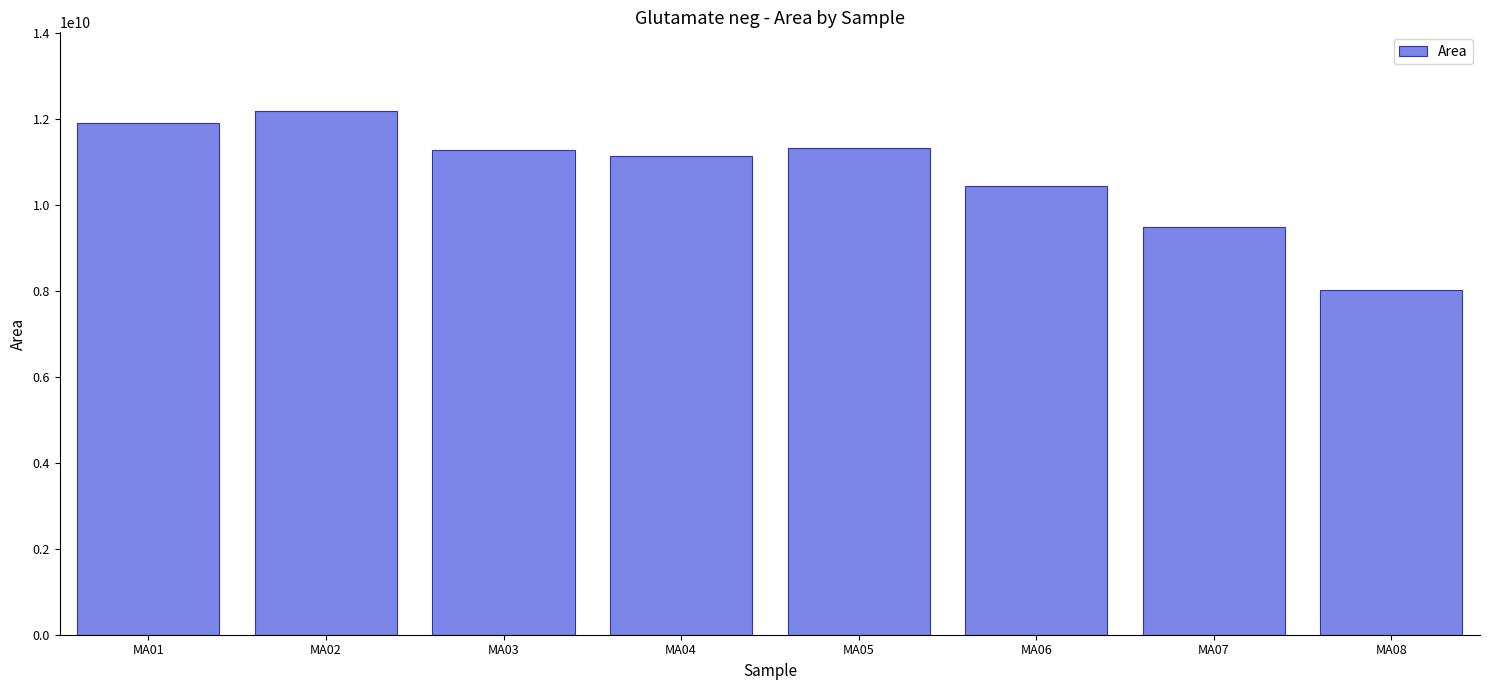

What is the minimum value shown in the chart?

8016877715